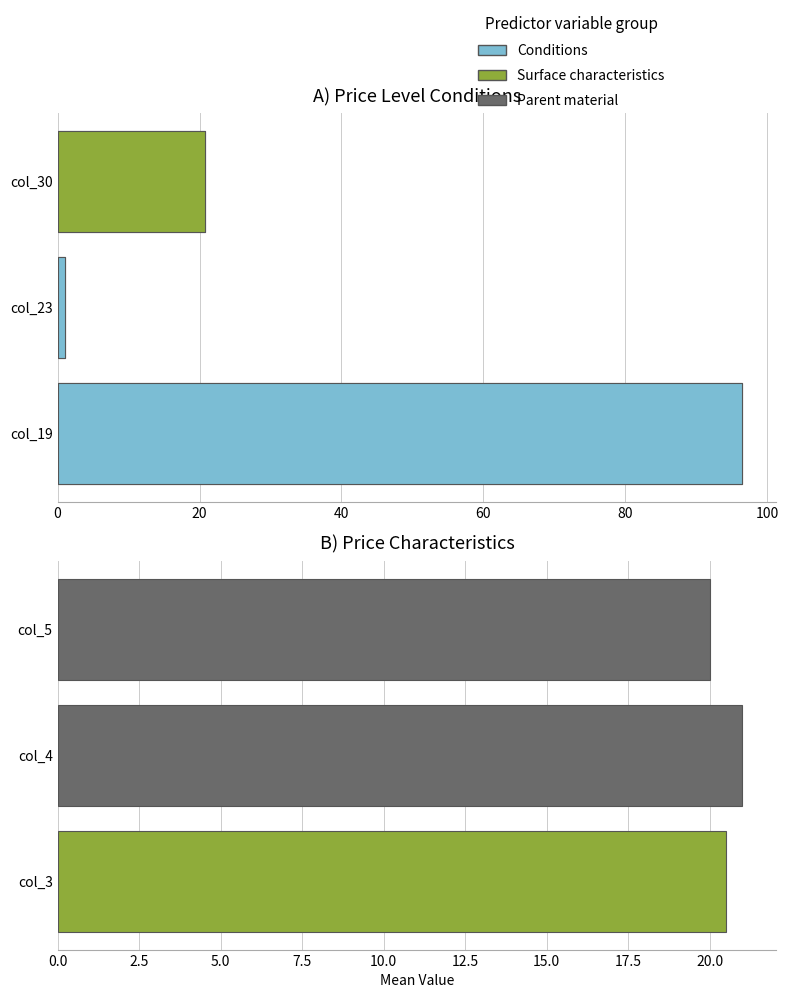

At 13:39:15.500, list the series in order from smallest to largest.

col_23, col_5, col_3, col_30, col_4, col_19